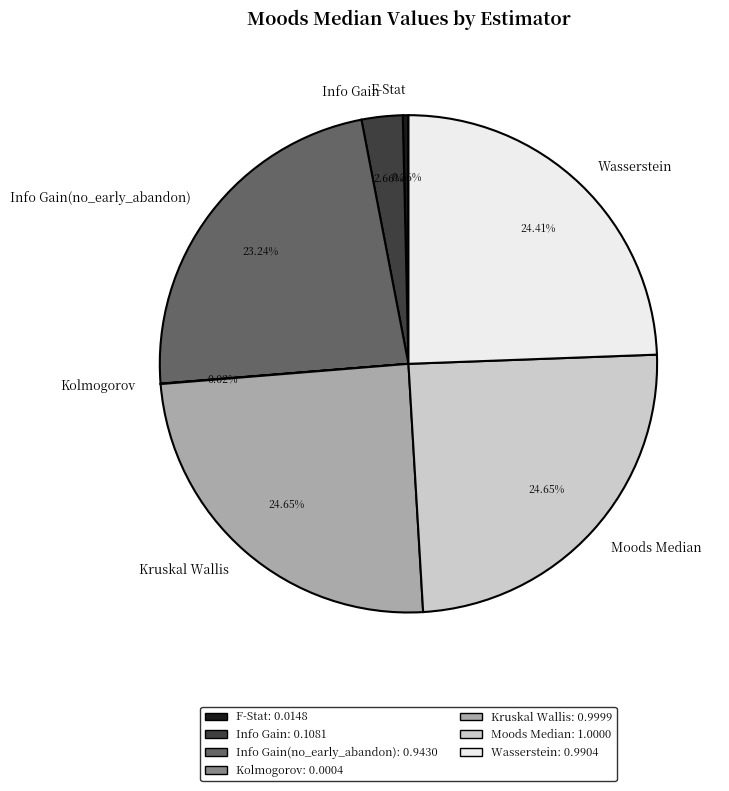

Does Kruskal Wallis represent more than half of the total?

No